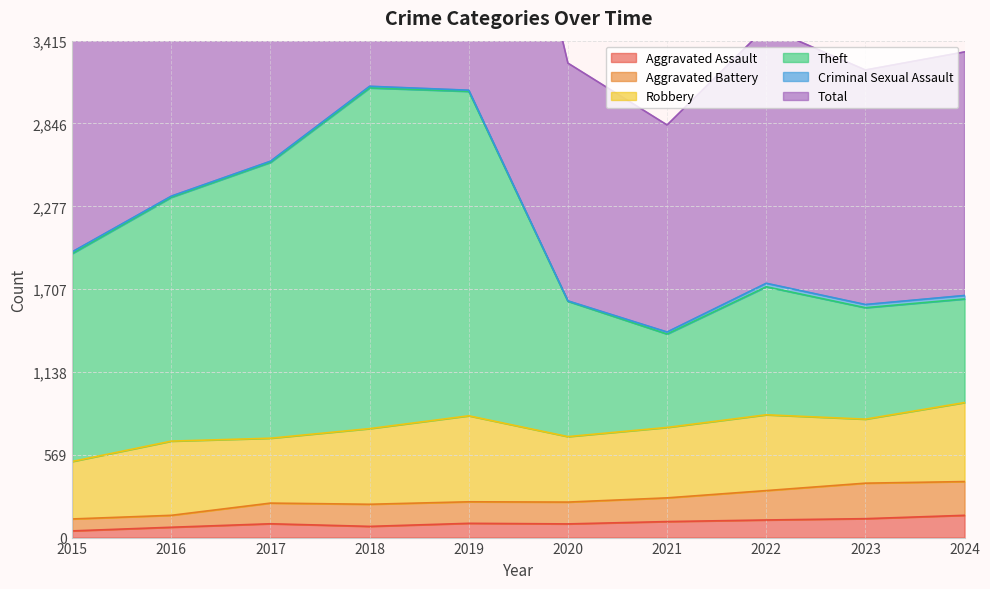

True or false: Aggravated Assault has a value of 46 at 2015.

True